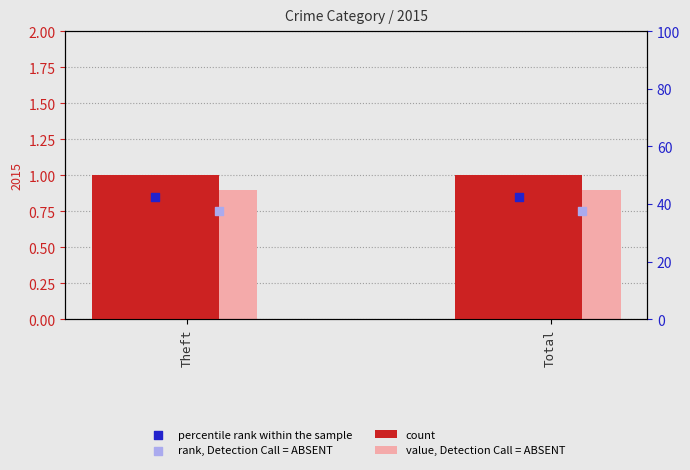

At how many categories does at least one series exceed 0?

2